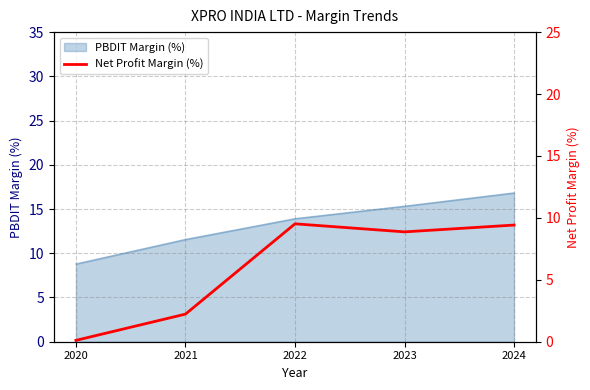

Is it true that PBDIT Margin (%) equals 8.8 at 2020?

True